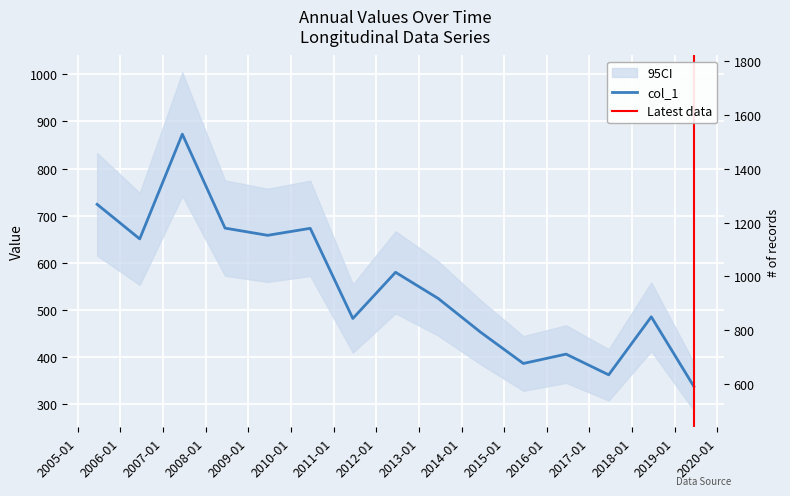

Is this an area chart (filled region under the line)?

No